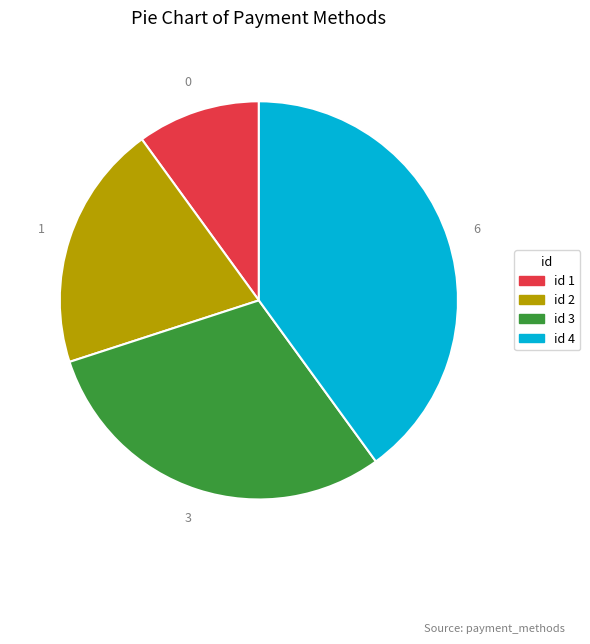

Does any single category account for the majority?

No